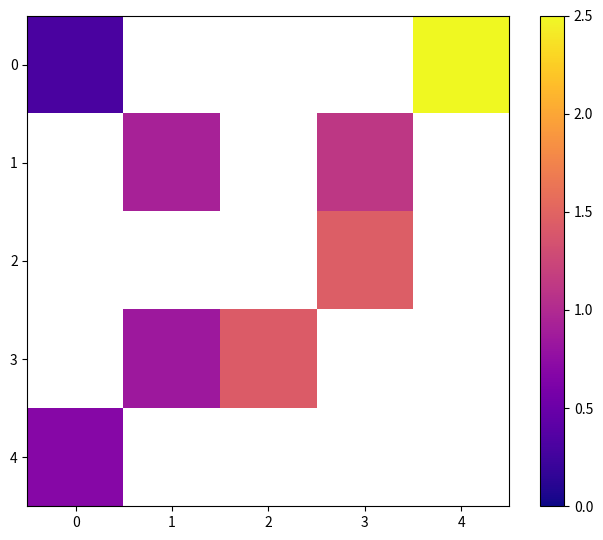

Rank the categories by 1 value from lowest to highest.

0, 1, 2, 3, 4